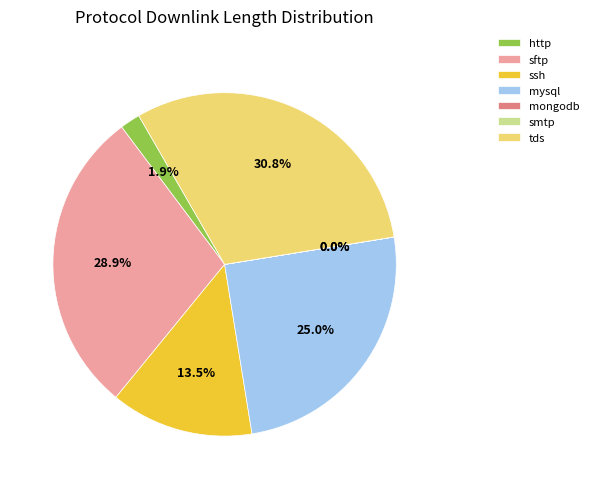

The sftp slice represents 29% of the pie. True or false?

True